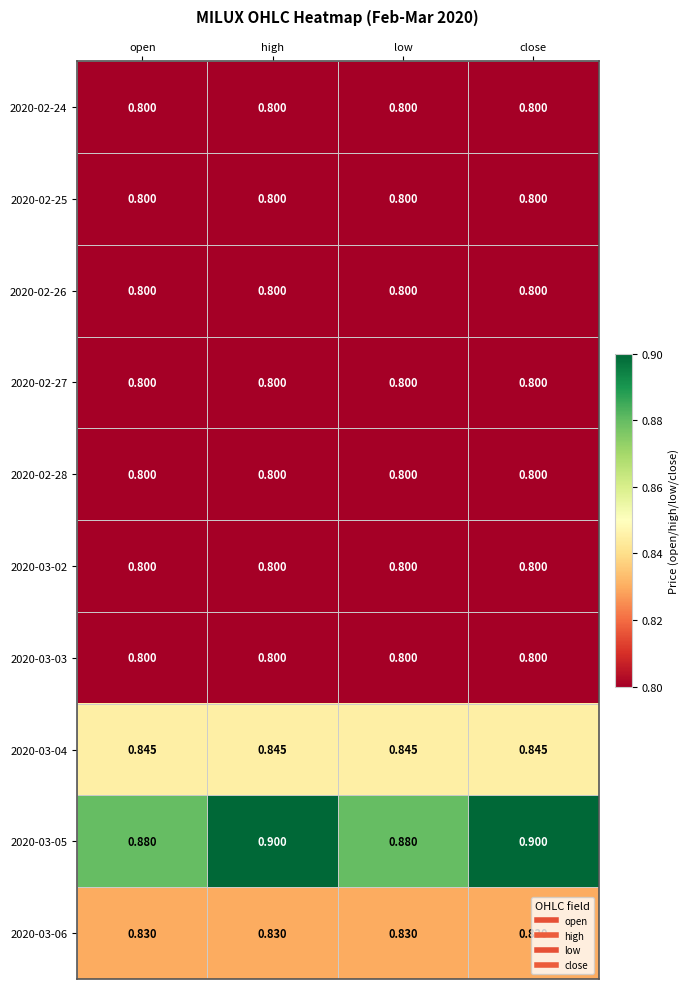

How many series are shown in this chart?

10